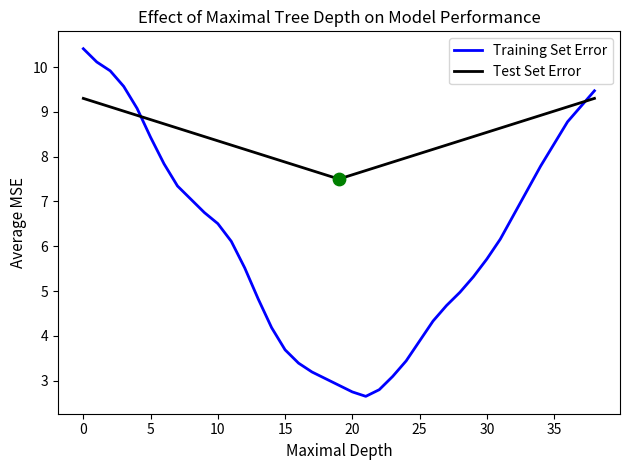

Which series has the widest spread of values?

Training Set Error